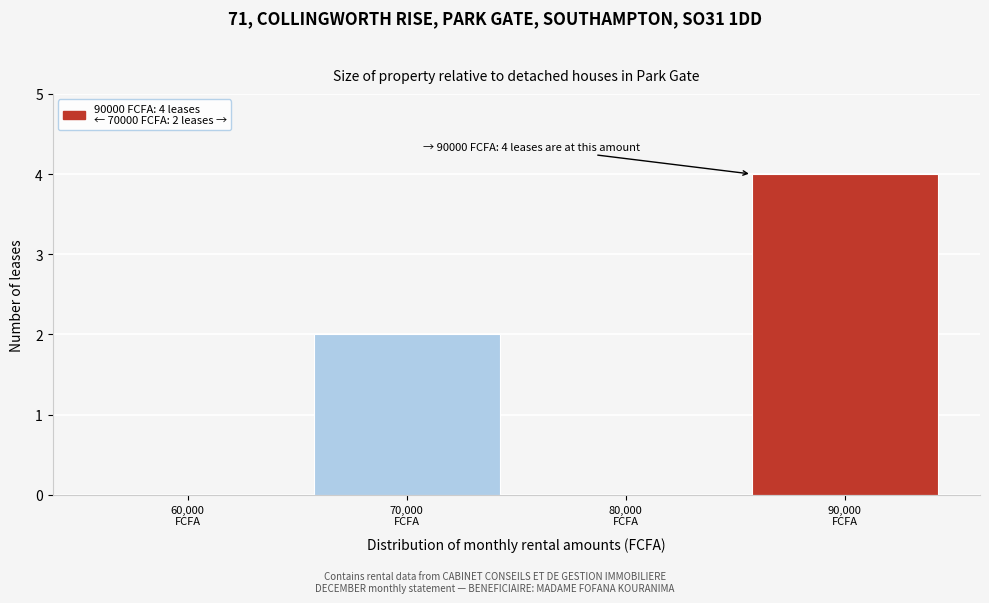

What is the sum of all values?

6